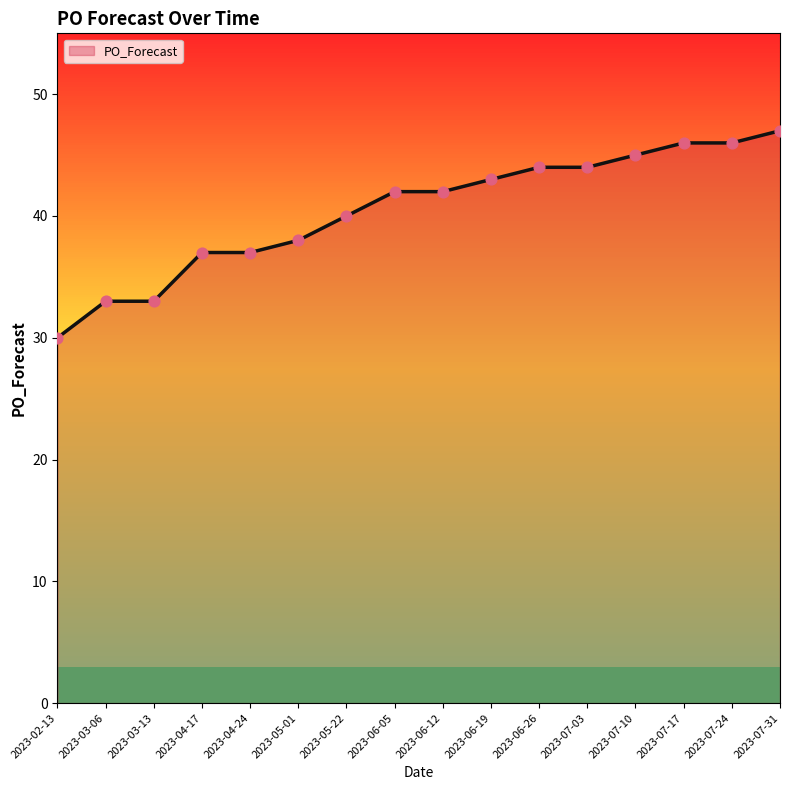

What is the change in value from 2023-04-24 to 2023-05-01?

+1